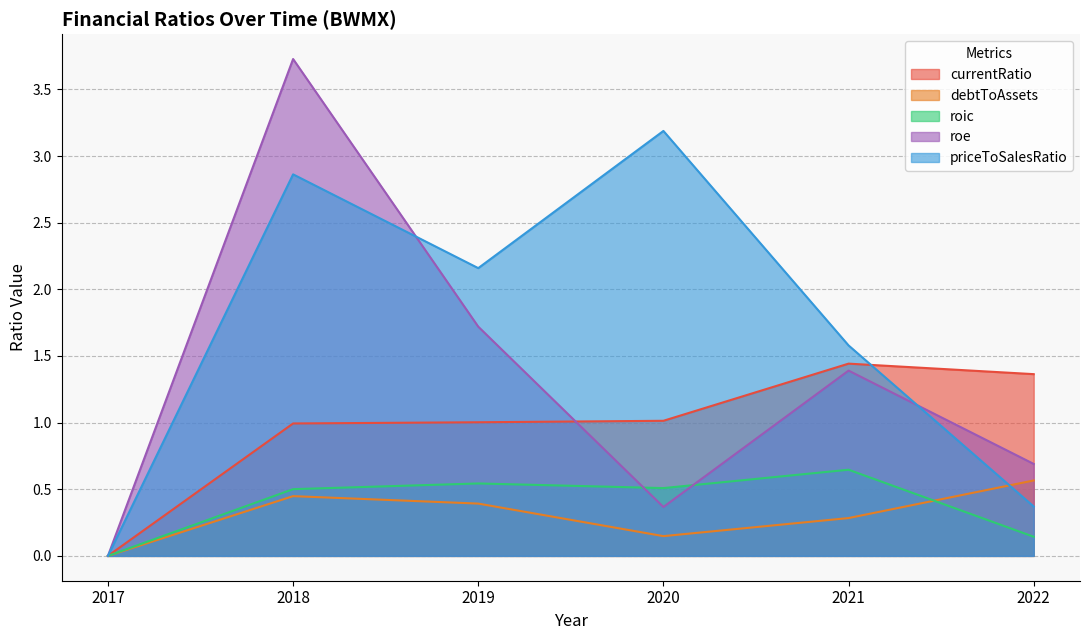

The value of roe at 2020 is 1.0. True or false?

False